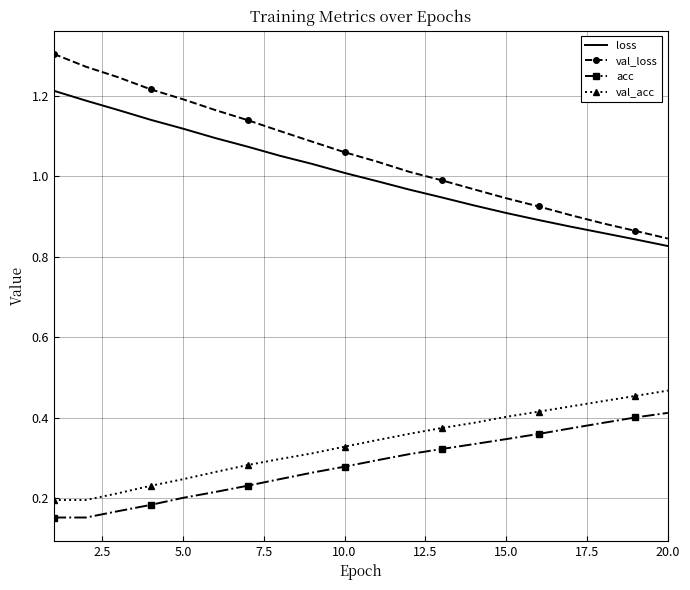

True or false: acc and loss cross at least once.

False